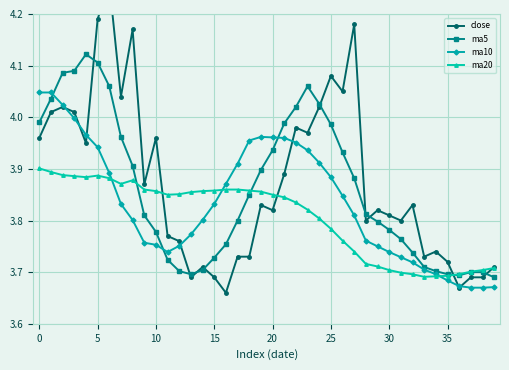

What is the total value across all series at 27?

15.6